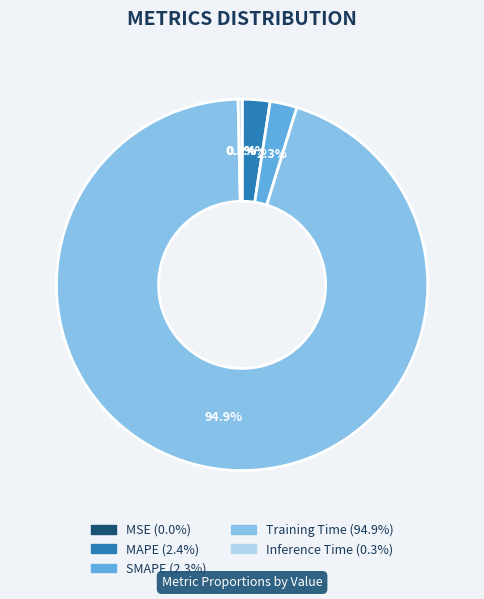

Which category has the biggest portion of the pie?

Training Time